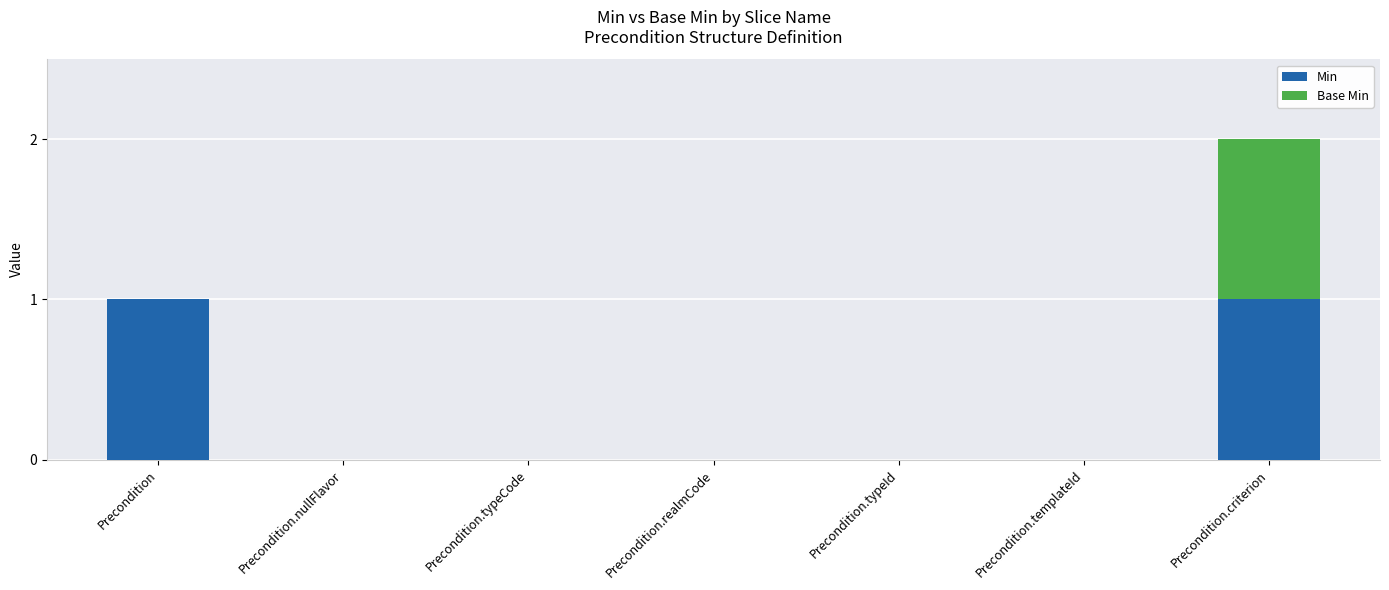

Is it true that Min equals 0 at Precondition.typeCode?

True